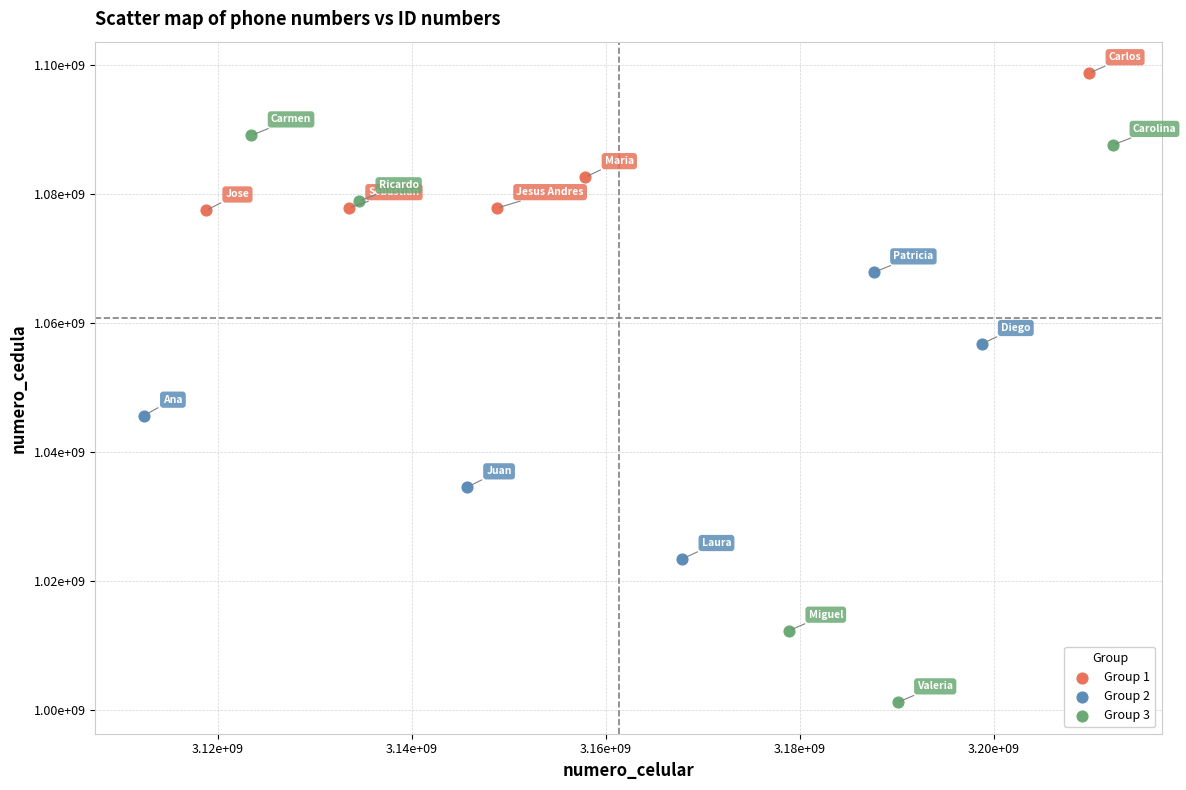

What are all the series names shown in the legend?

Group 1, Group 2, Group 3